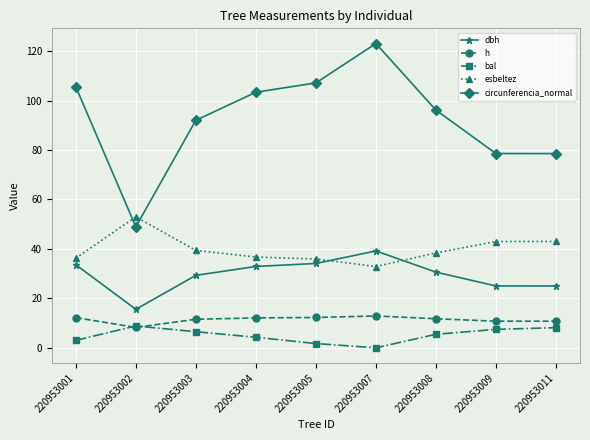

List the series in order of their peak value, highest first.

circunferencia_normal, esbeltez, dbh, h, bal